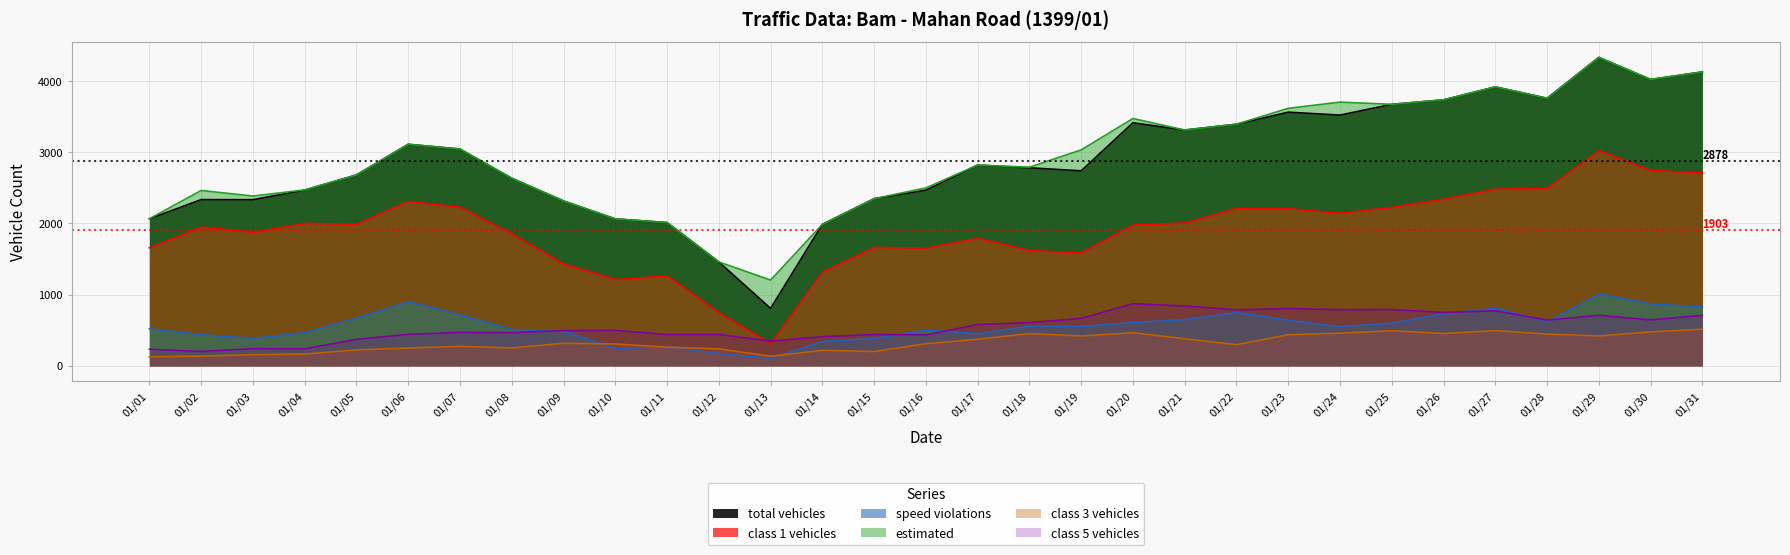

What is the sum of the class 3 vehicles values at 01/23 and 01/20?

900